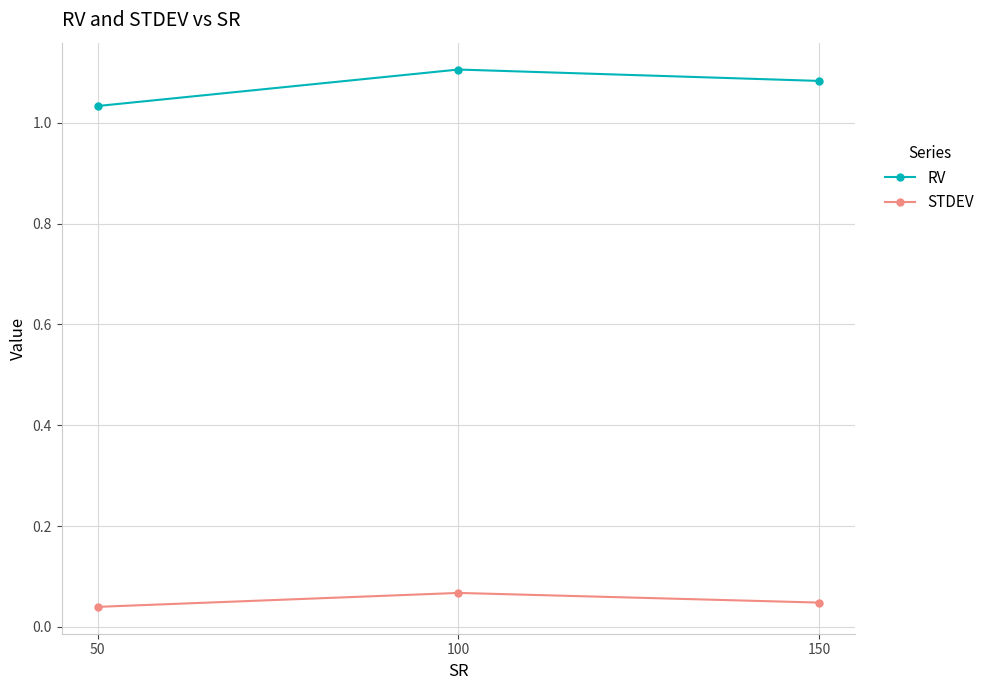

Is it true that RV equals 1.1 at 150?

True